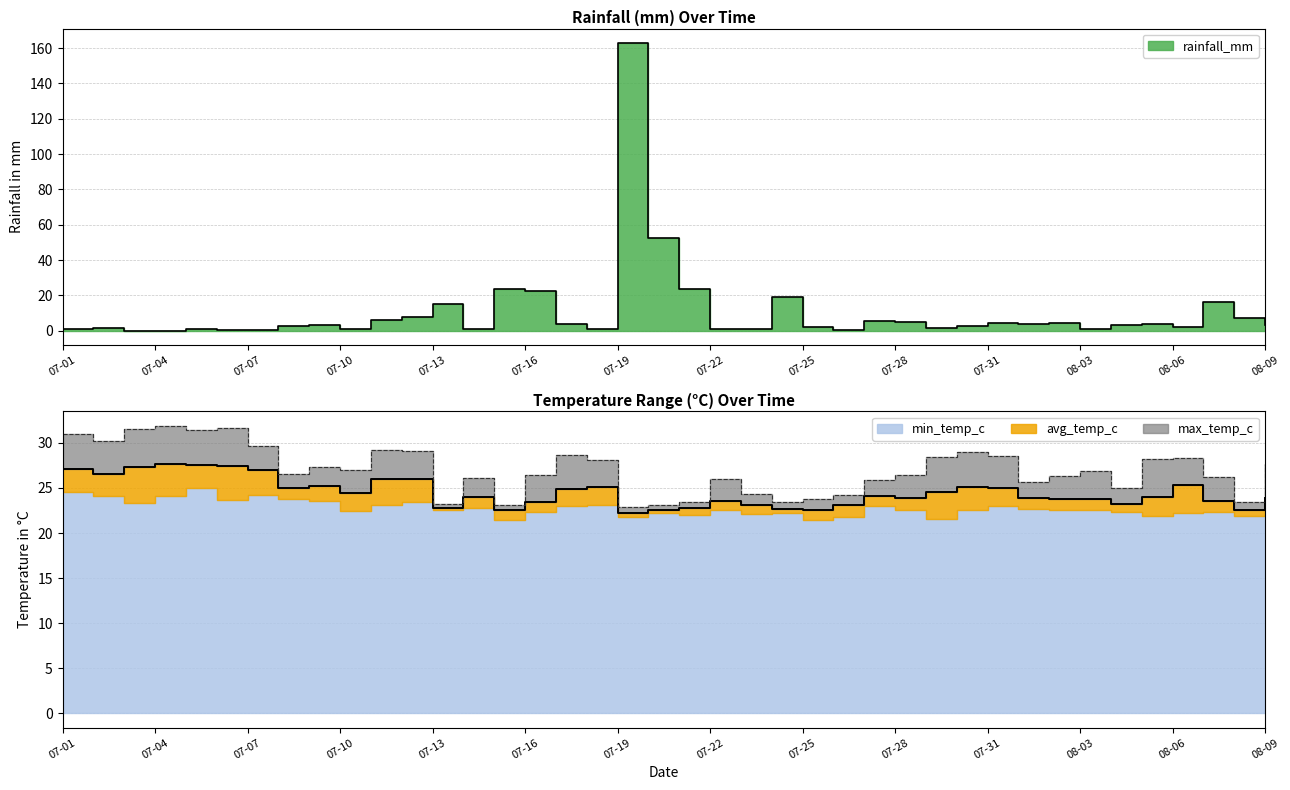

How many times do max_temp_c and rainfall_mm cross each other?

4